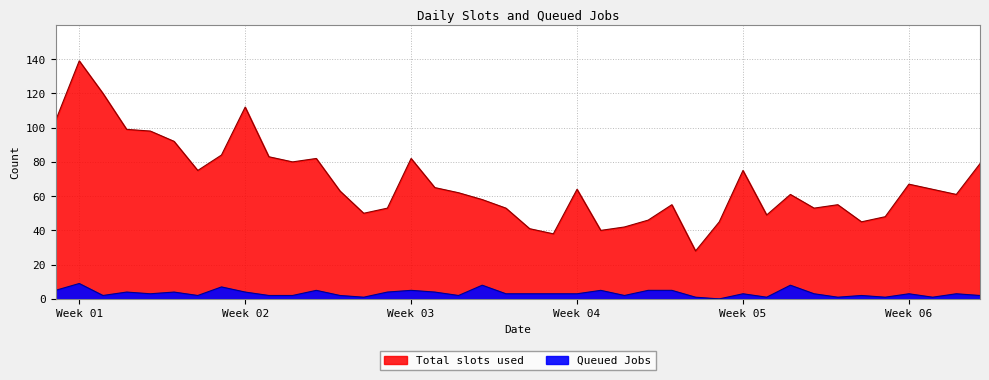

What is the difference between the Total slots used values at 2023-01-15 and 2023-01-12?

29